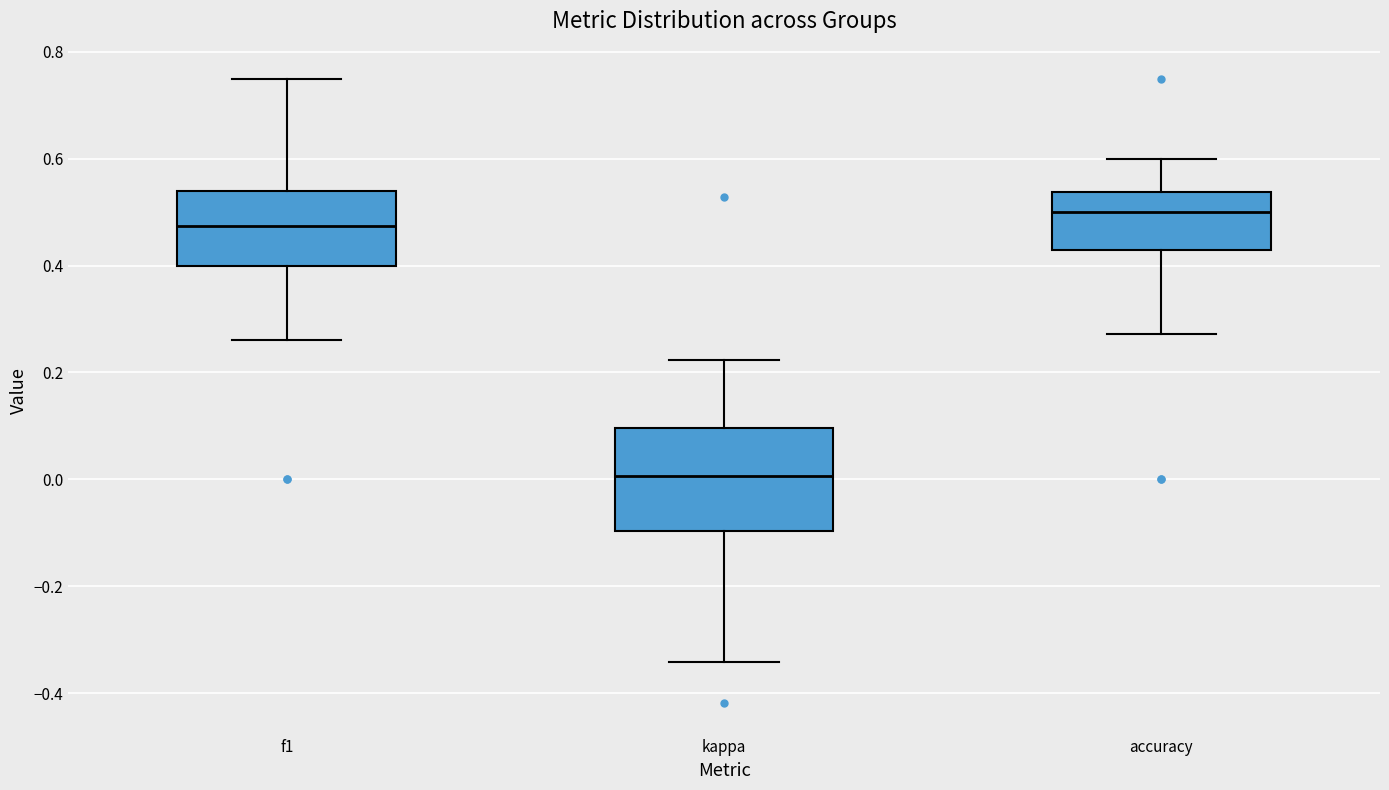

Where does the lower whisker of the box for accuracy end on the y-axis? The values are not printed on the chart, so give them approximately, as read against the axis.

0.28